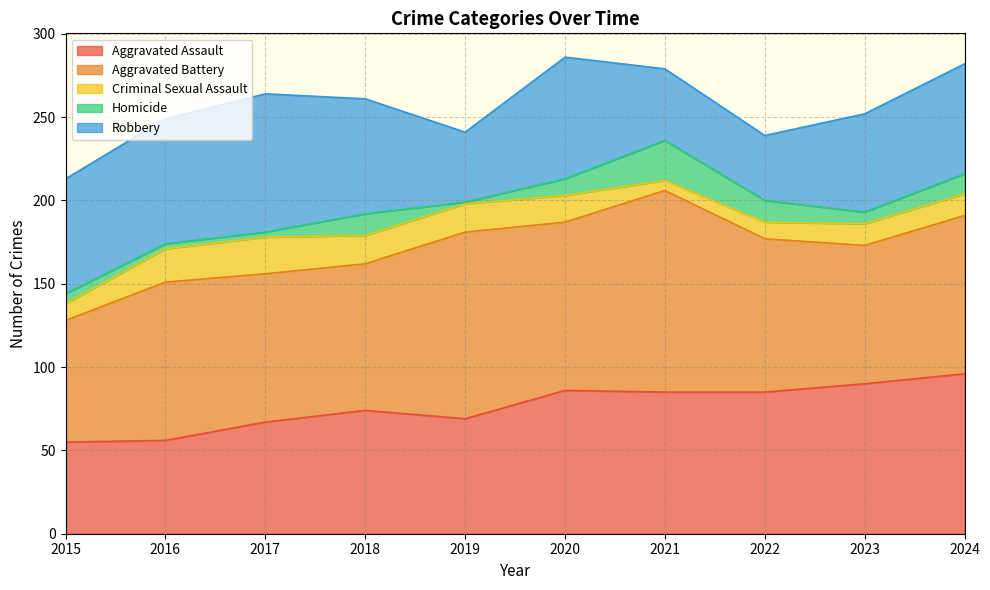

Does the chart have visible grid lines?

Yes